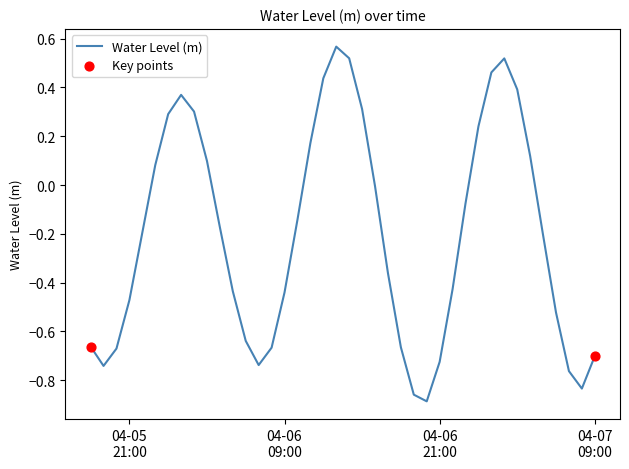

How many lines are shown in the chart?

1